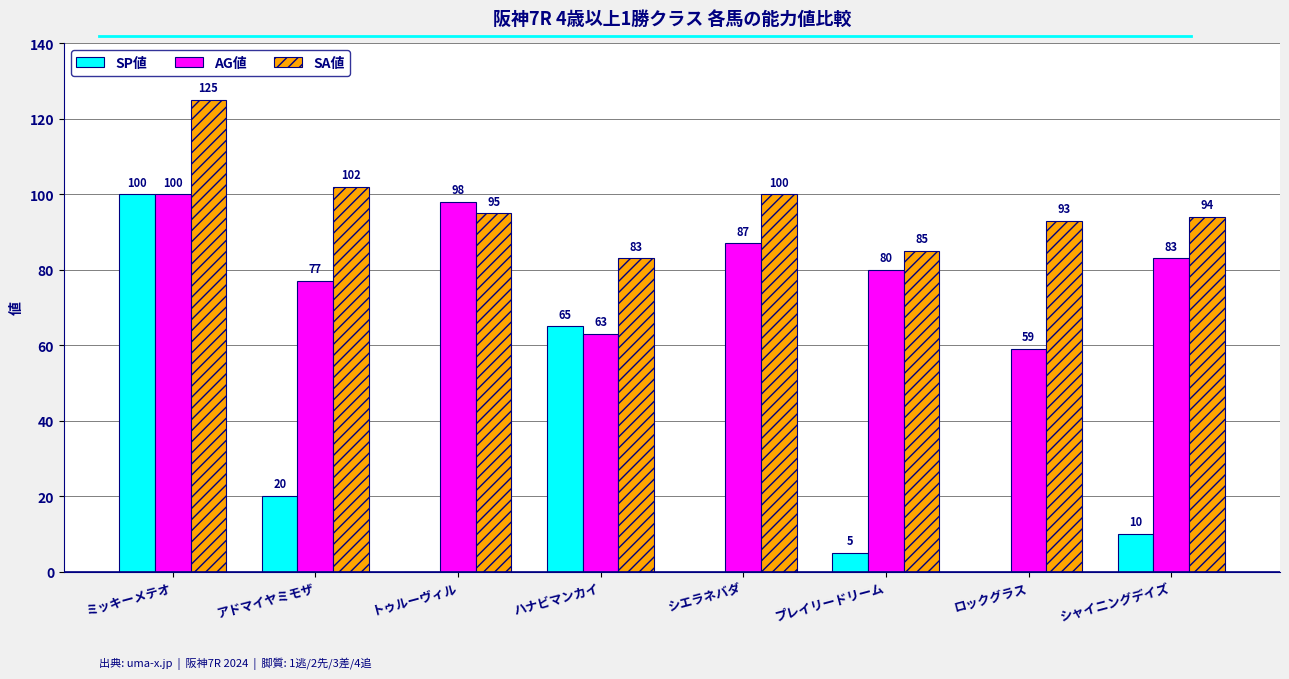

What is the difference between the SP値 values at ミッキーメテオ and ロックグラス?

100